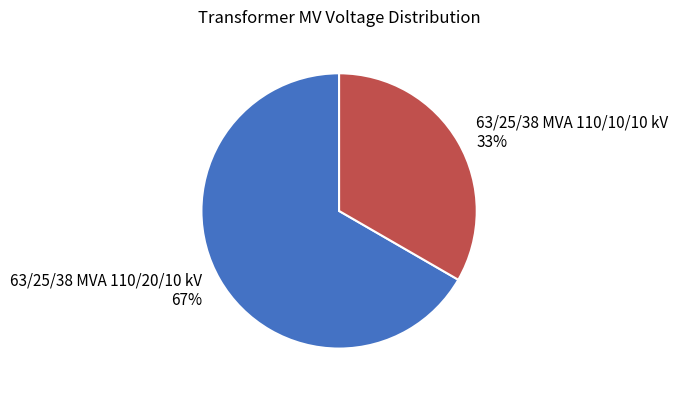

How many segments does this pie chart have?

2